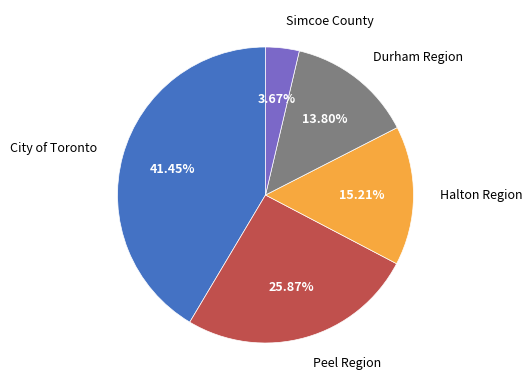

How many slices are in this pie chart?

5